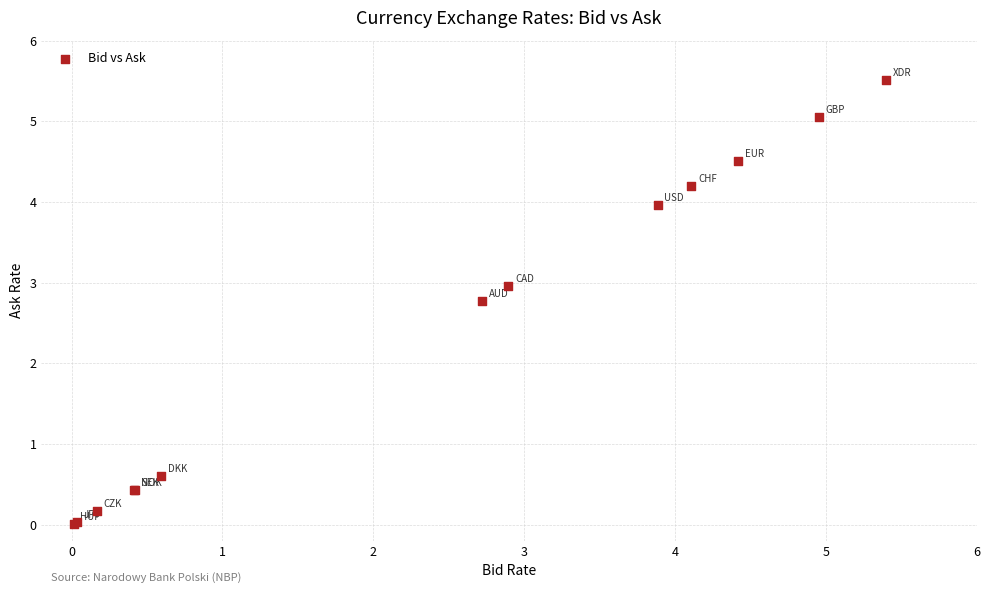

What Y value in the scatter plot is closest to 2?

2.8